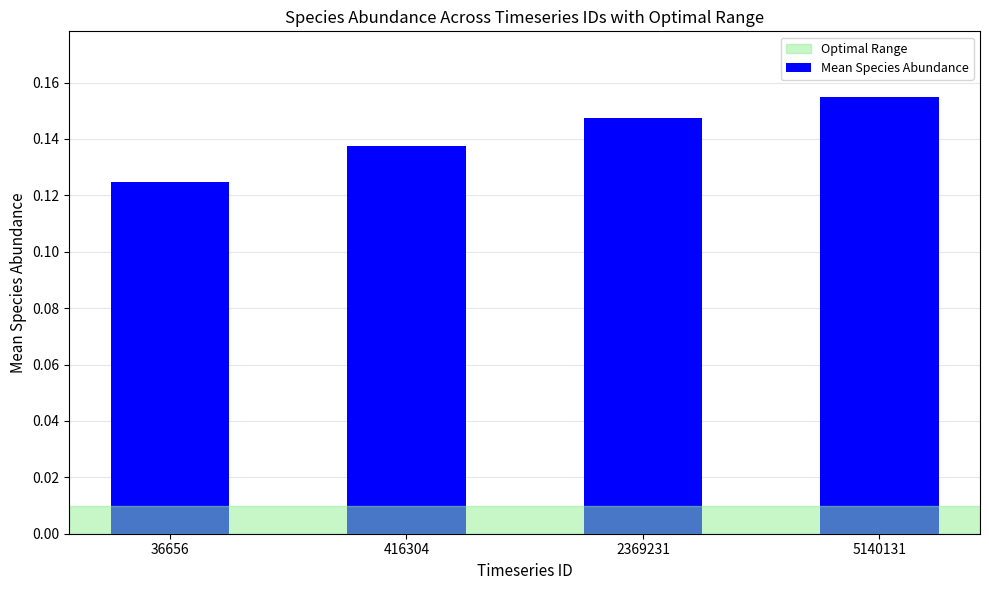

How many distinct data groups are displayed?

1